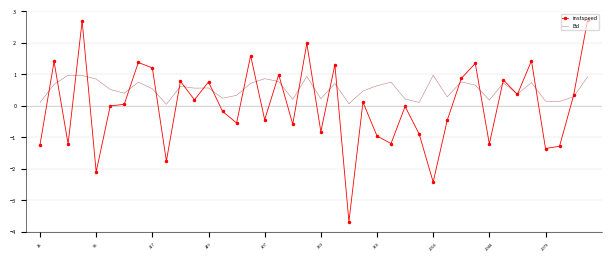

List the series in order of their overall mean, highest first.

Bd, instspeed